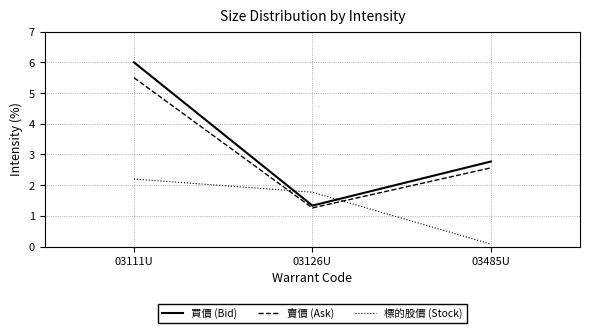

What is the sum of all 標的股價 (Stock) values?

4.1